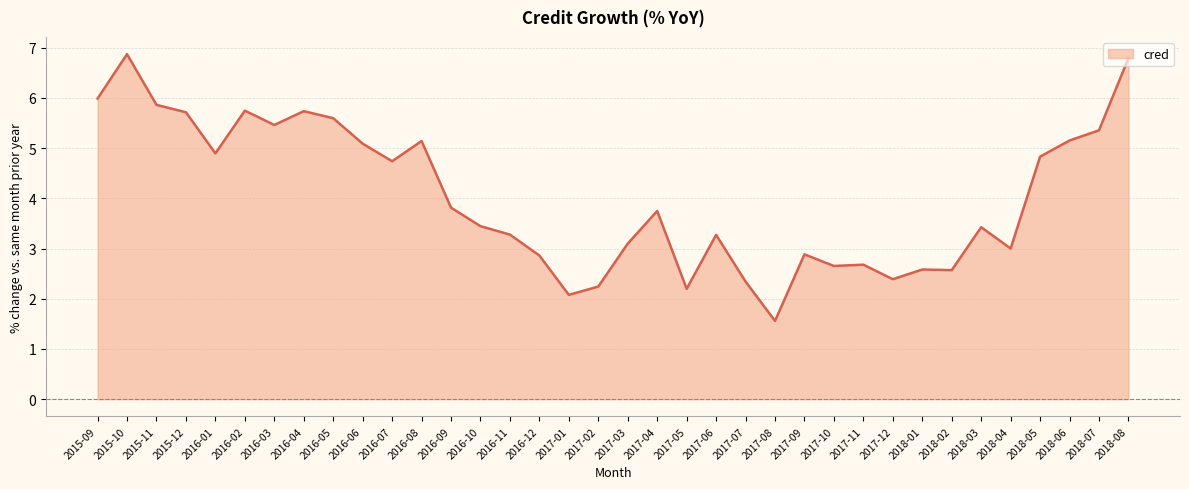

Which category has the highest value across all series?

2015-10